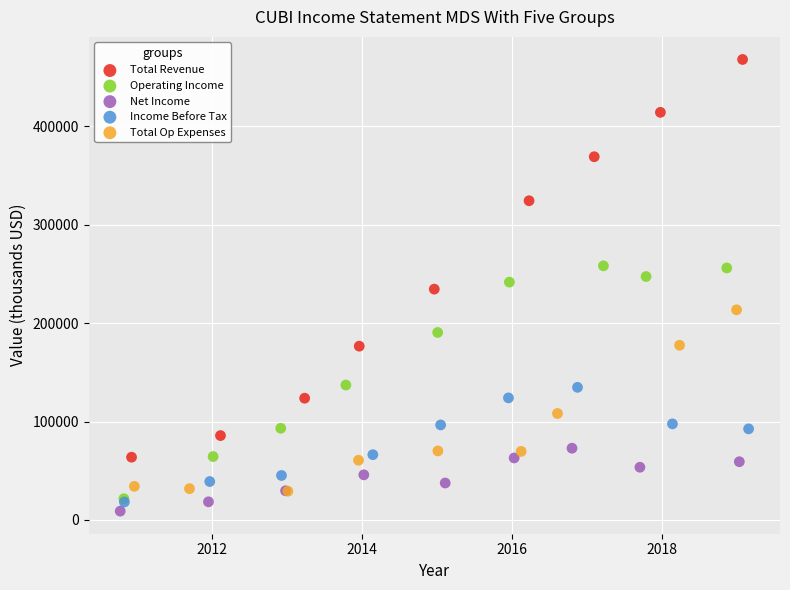

Which series has the widest spread of Y values?

Total Revenue